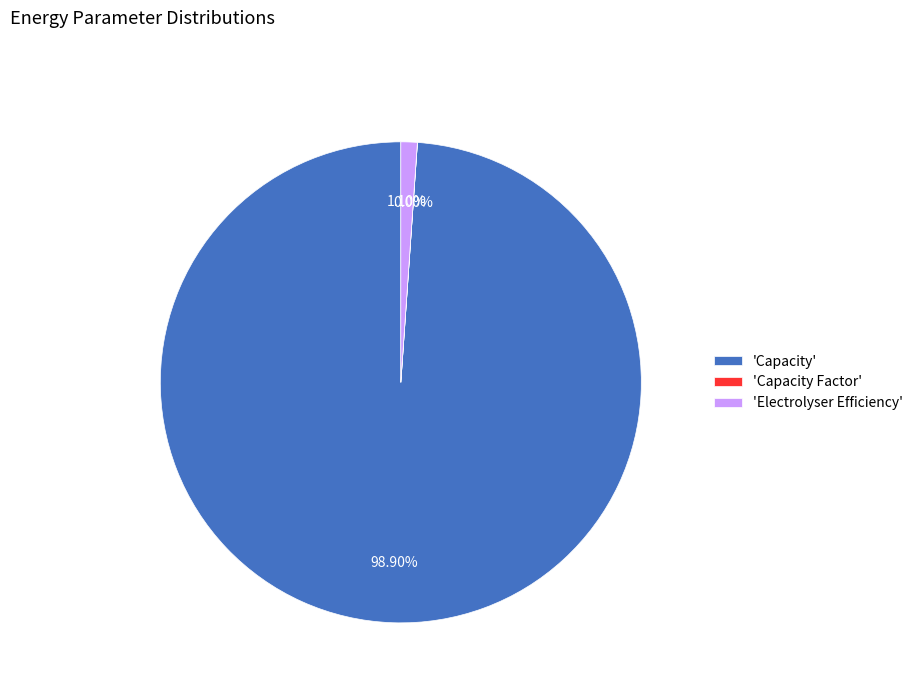

Is there a majority slice in this chart?

Yes